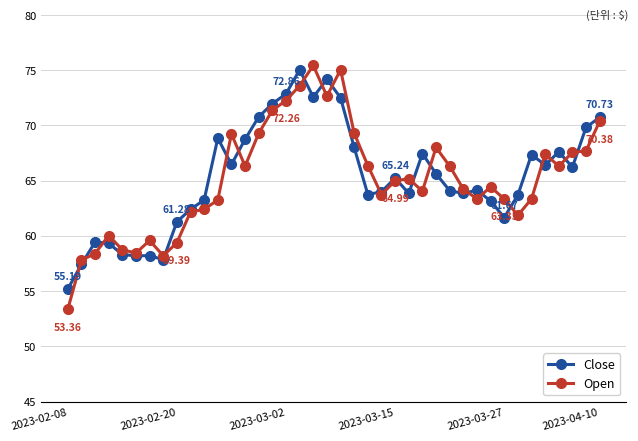

Which series has the widest spread of values?

Open